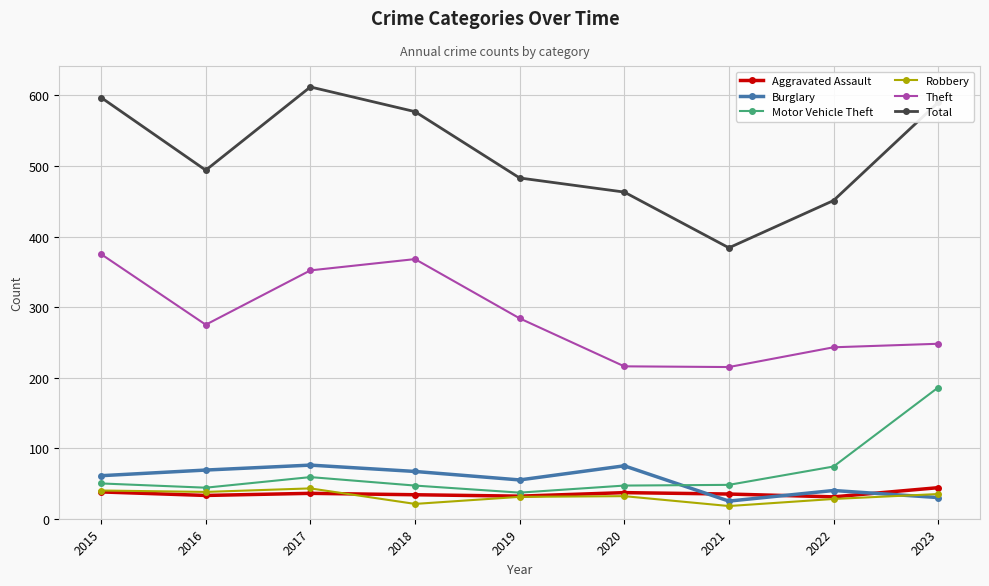

At which category does Total reach its first local valley?

2016